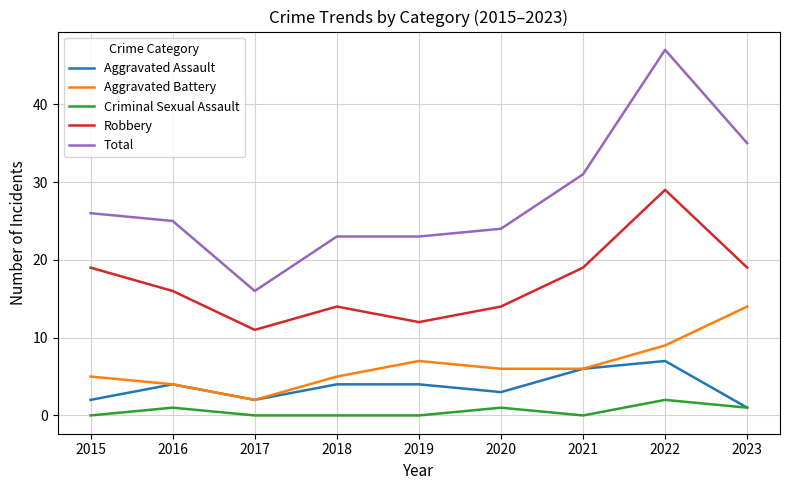

True or false: Total has more than 0 points higher than both neighbors.

True